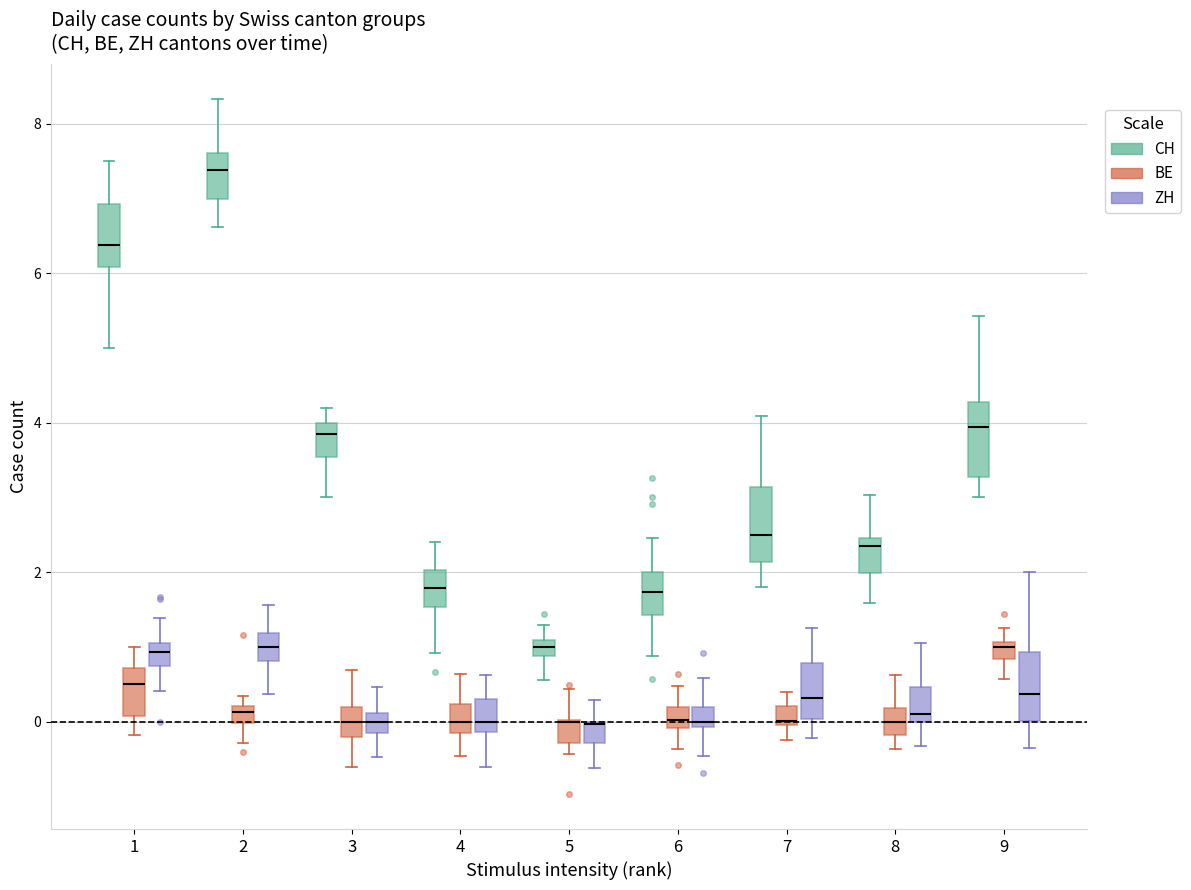

Where does the median line of the box for 8 (BE) sit on the y-axis? The values are not printed on the chart, so give them approximately, as read against the axis.

0.0